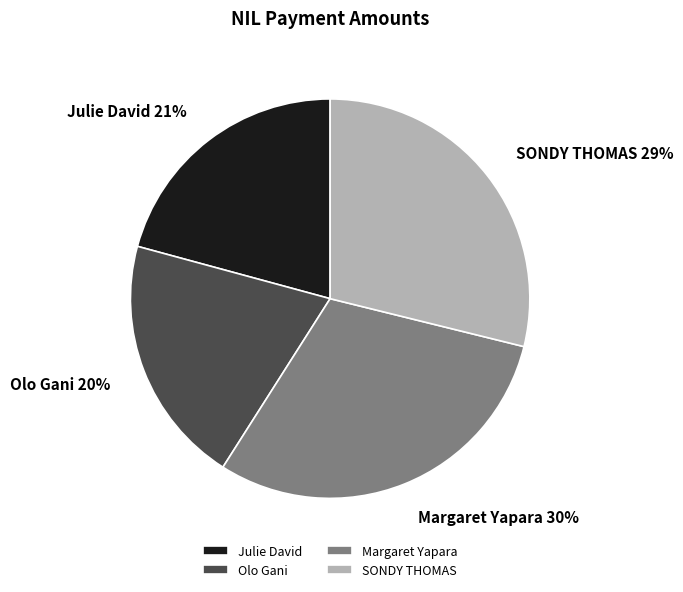

Which slice is the largest?

Margaret Yapara